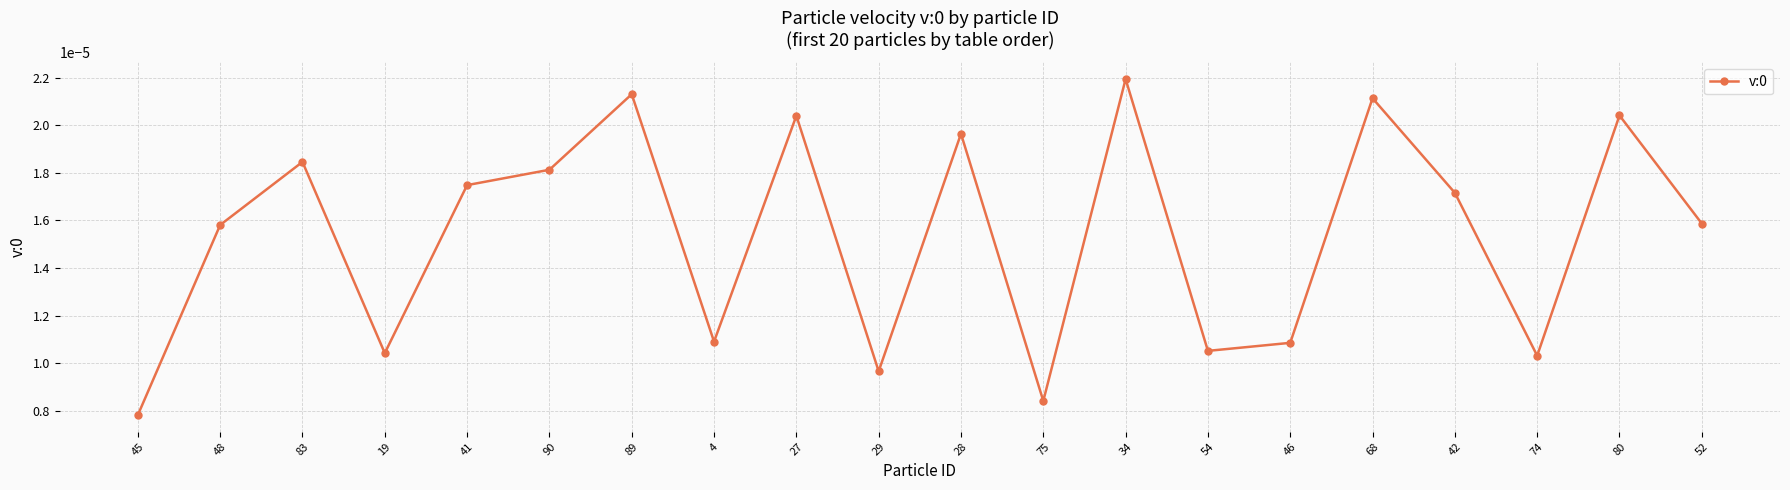

Where is the data nearest to the value 0?

45